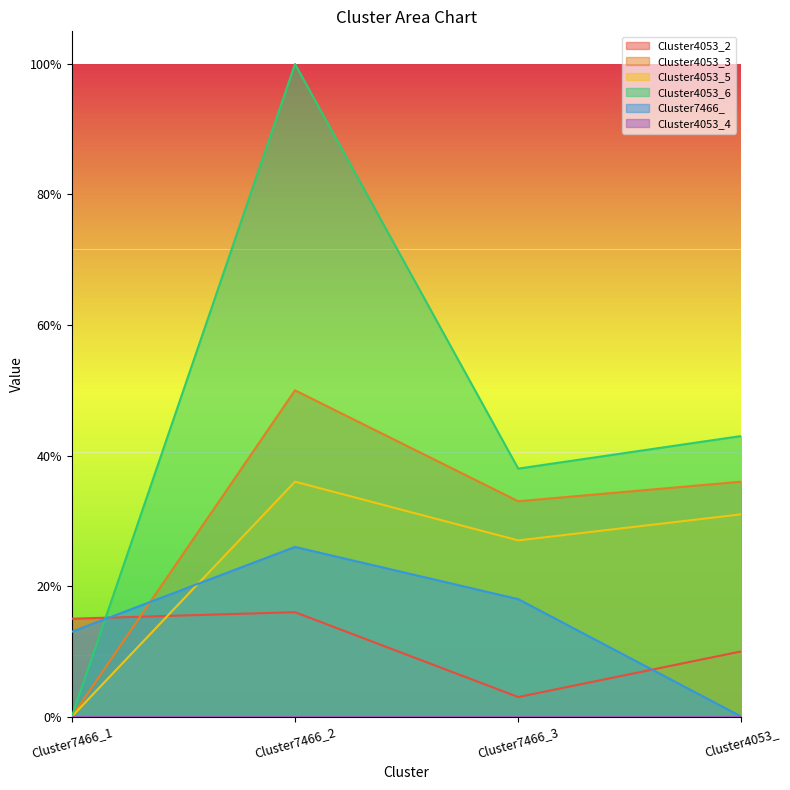

What is the difference between the Cluster4053_5 values at Cluster7466_1 and Cluster7466_2?

0.4